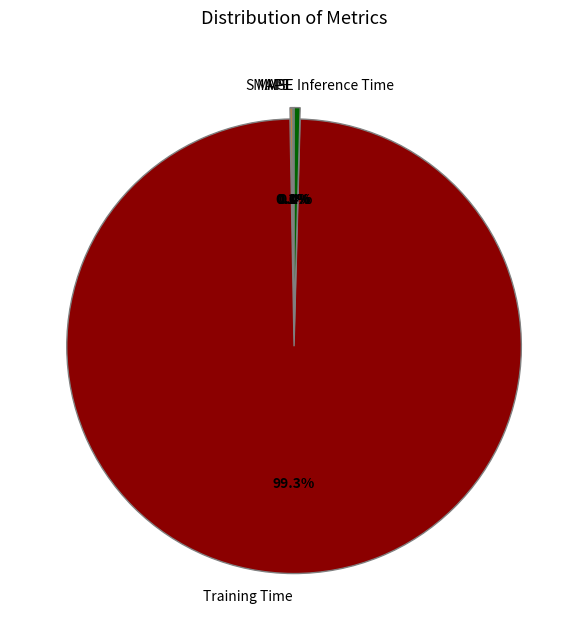

Between Inference Time and Training Time, which is larger?

Training Time